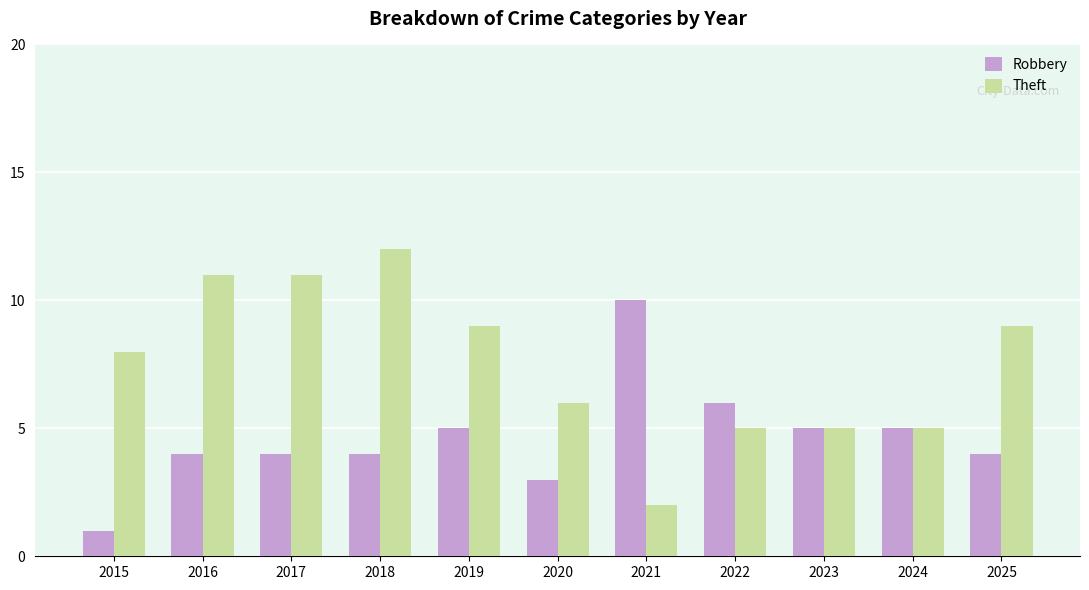

What is the value of the Theft bar at the 11th from the left?

9